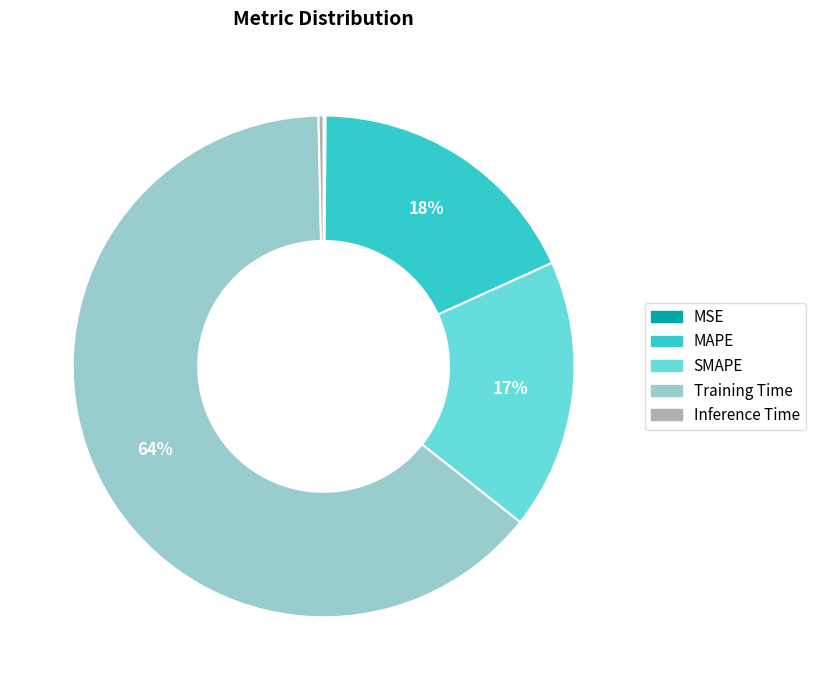

True or false: Training Time accounts for 64% of the total.

True